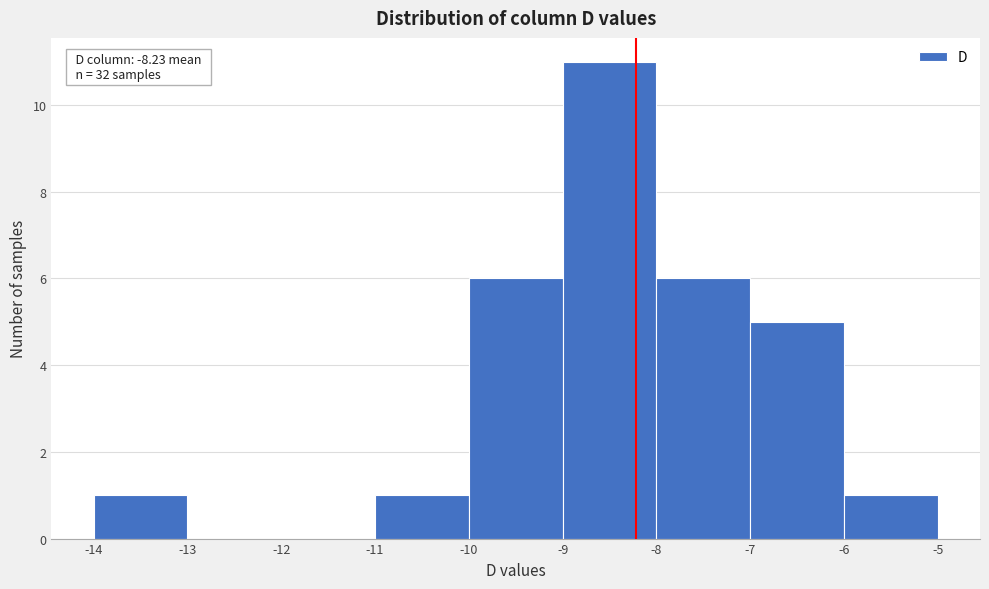

Over which range of the x-axis is the bar tallest?

-9 to -8